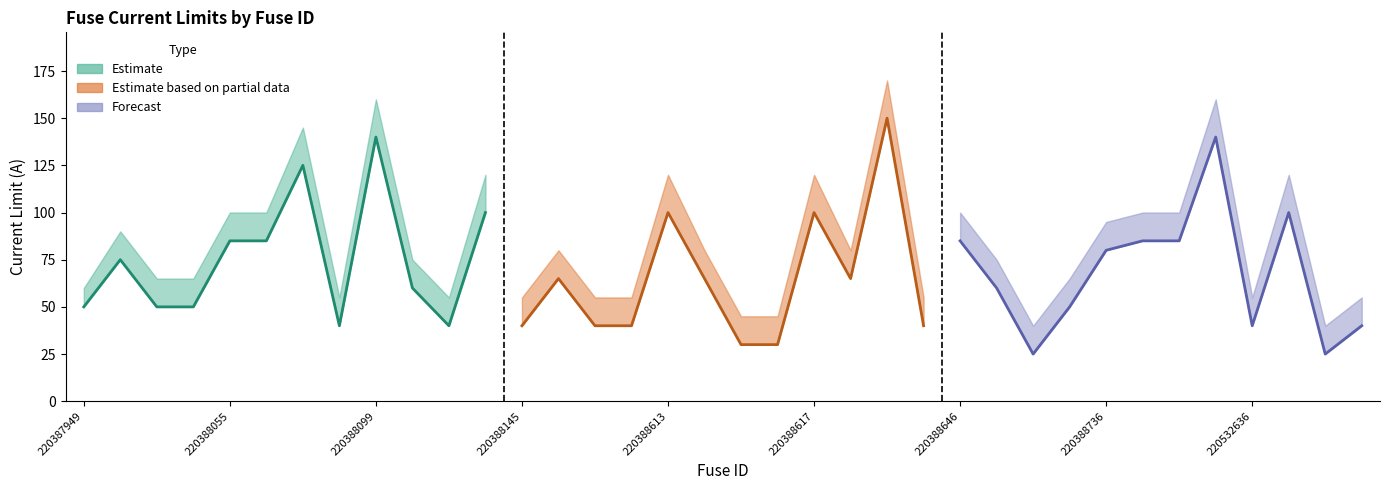

True or false: upper_estimate has a value of 63 at fuse_220388740.

False